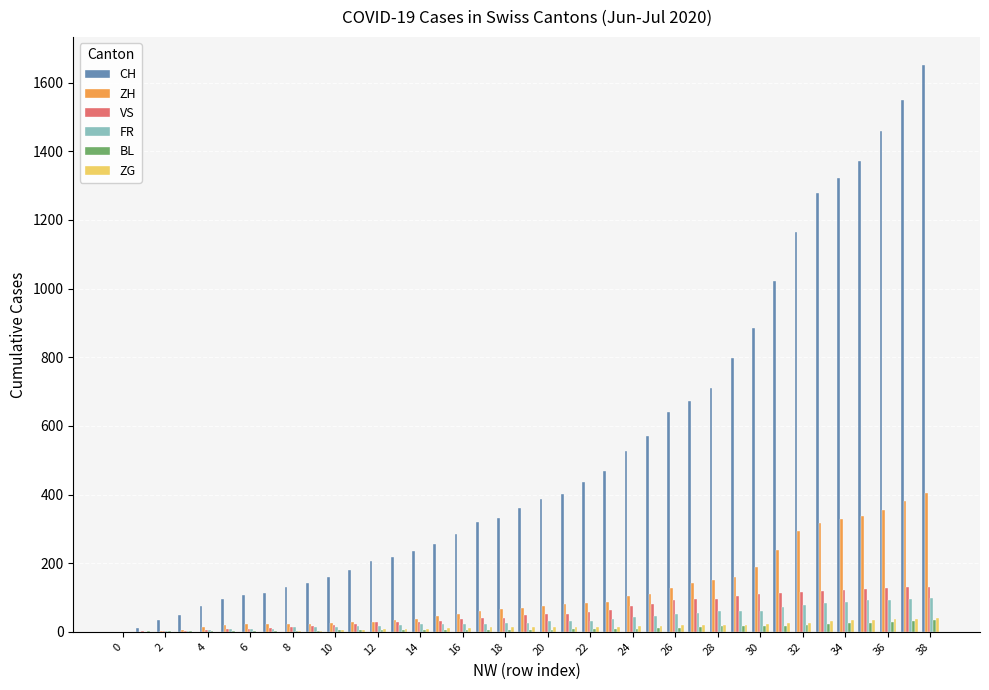

What is the maximum value for BL?

35